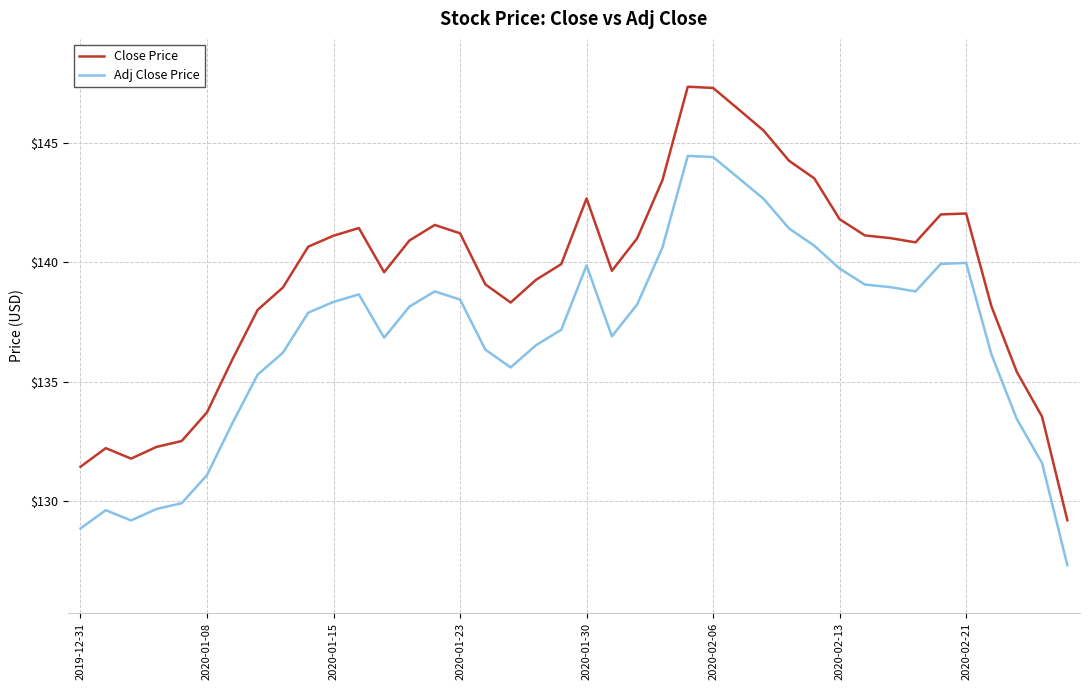

Which series has the widest spread of values?

Close Price